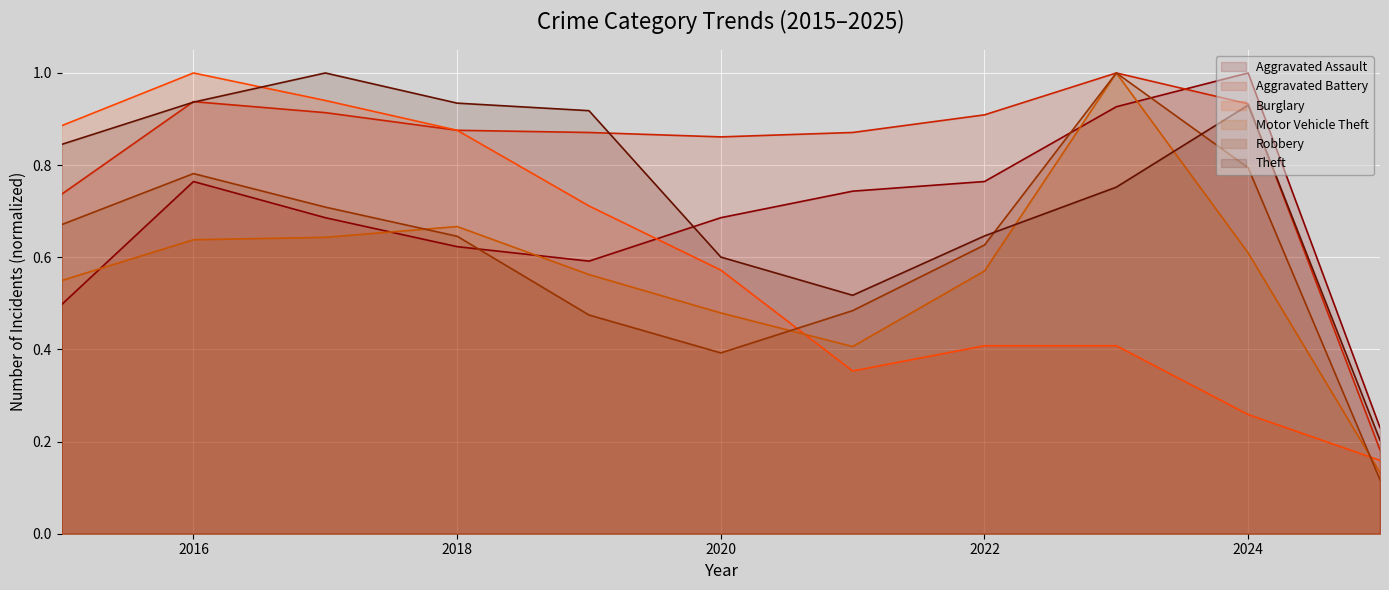

List the labels in order of Aggravated Battery value, largest first.

2023, 2016, 2024, 2017, 2022, 2018, 2019, 2021, 2020, 2015, 2025